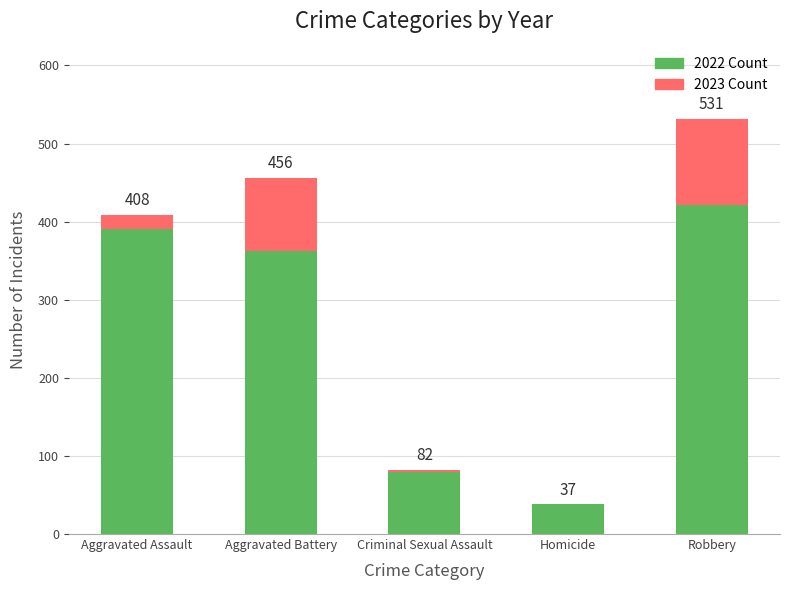

What is the difference between the maximum and minimum values in the 2022 Count series?

383